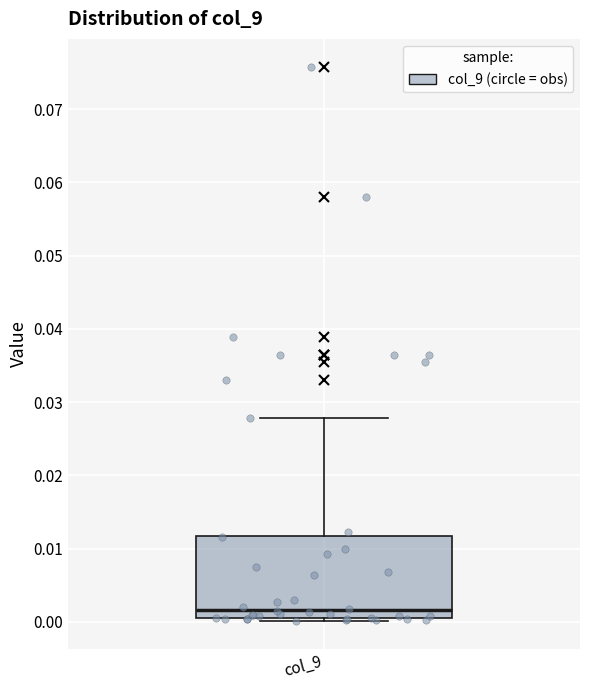

Transcribe this box plot: give where the median line is, the range the box spans, and where the two whiskers end, as read against the y-axis. The values are not printed on the chart, so give them approximately, as read against the axis.

median 0.002, box 0.001 to 0.012, whiskers 0.000 to 0.028